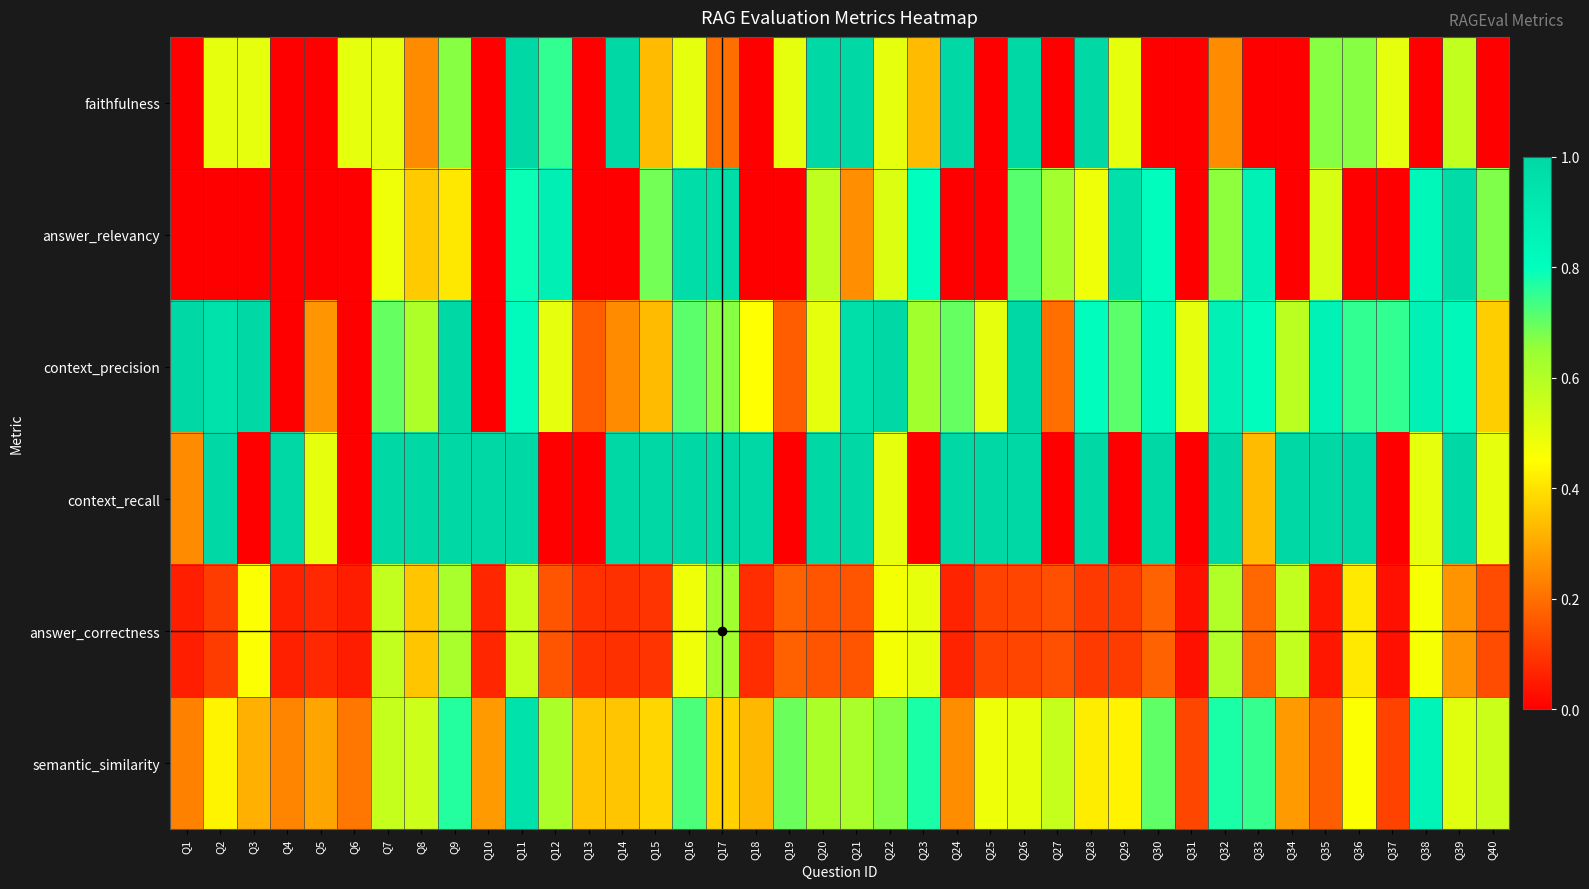

Reading right to left, transcribe all the data shown in this chart.

faithfulness: Q40=0.0	Q39=0.6	Q38=0.0	Q37=0.5	Q36=0.7	Q35=0.7	Q34=0.0	Q33=0.0	Q32=0.2	Q31=0.0	Q30=0.0	Q29=0.5	Q28=1.0	Q27=0.0	Q26=1.0	Q25=0.0	Q24=1.0	Q23=0.3	Q22=0.5	Q21=1.0	Q20=1.0	Q19=0.5	Q18=0.0	Q17=0.2	Q16=0.5	Q15=0.3	Q14=1.0	Q13=0.0	Q12=0.8	Q11=1.0	Q10=0.0	Q9=0.7	Q8=0.2	Q7=0.5	Q6=0.5	Q5=0.0	Q4=0.0	Q3=0.5	Q2=0.5	Q1=0.0
answer_relevancy: Q40=0.7	Q39=1.0	Q38=0.8	Q37=0.0	Q36=0.0	Q35=0.5	Q34=0.0	Q33=0.9	Q32=0.7	Q31=0.0	Q30=0.8	Q29=1.0	Q28=0.5	Q27=0.6	Q26=0.7	Q25=0.0	Q24=0.0	Q23=0.8	Q22=0.5	Q21=0.3	Q20=0.6	Q19=0.0	Q18=0.0	Q17=1.0	Q16=1.0	Q15=0.7	Q14=0.0	Q13=0.0	Q12=0.9	Q11=0.8	Q10=0.0	Q9=0.4	Q8=0.4	Q7=0.5	Q6=0.0	Q5=0.0	Q4=0.0	Q3=0.0	Q2=0.0	Q1=0.0
context_precision: Q40=0.4	Q39=0.8	Q38=0.9	Q37=0.8	Q36=0.8	Q35=0.9	Q34=0.6	Q33=0.8	Q32=0.9	Q31=0.5	Q30=0.8	Q29=0.7	Q28=0.8	Q27=0.2	Q26=1.0	Q25=0.5	Q24=0.7	Q23=0.6	Q22=1.0	Q21=1.0	Q20=0.5	Q19=0.2	Q18=0.5	Q17=0.7	Q16=0.7	Q15=0.3	Q14=0.2	Q13=0.2	Q12=0.5	Q11=0.8	Q10=0.0	Q9=1.0	Q8=0.6	Q7=0.7	Q6=0.0	Q5=0.3	Q4=0.0	Q3=1.0	Q2=0.9	Q1=1.0
context_recall: Q40=0.5	Q39=1.0	Q38=0.5	Q37=0.0	Q36=1.0	Q35=1.0	Q34=1.0	Q33=0.3	Q32=1.0	Q31=0.0	Q30=1.0	Q29=0.0	Q28=1.0	Q27=0.0	Q26=1.0	Q25=1.0	Q24=1.0	Q23=0.0	Q22=0.5	Q21=1.0	Q20=1.0	Q19=0.0	Q18=1.0	Q17=1.0	Q16=1.0	Q15=1.0	Q14=1.0	Q13=0.0	Q12=0.0	Q11=1.0	Q10=1.0	Q9=1.0	Q8=1.0	Q7=1.0	Q6=0.0	Q5=0.5	Q4=1.0	Q3=0.0	Q2=1.0	Q1=0.2
answer_correctness: Q40=0.1	Q39=0.3	Q38=0.5	Q37=0.0	Q36=0.4	Q35=0.0	Q34=0.6	Q33=0.2	Q32=0.6	Q31=0.0	Q30=0.2	Q29=0.1	Q28=0.1	Q27=0.1	Q26=0.1	Q25=0.1	Q24=0.1	Q23=0.5	Q22=0.5	Q21=0.2	Q20=0.2	Q19=0.2	Q18=0.1	Q17=0.6	Q16=0.5	Q15=0.1	Q14=0.1	Q13=0.1	Q12=0.2	Q11=0.6	Q10=0.1	Q9=0.6	Q8=0.4	Q7=0.6	Q6=0.1	Q5=0.1	Q4=0.1	Q3=0.5	Q2=0.1	Q1=0.1
semantic_similarity: Q40=0.6	Q39=0.5	Q38=0.9	Q37=0.1	Q36=0.5	Q35=0.2	Q34=0.3	Q33=0.7	Q32=0.8	Q31=0.1	Q30=0.7	Q29=0.4	Q28=0.4	Q27=0.6	Q26=0.5	Q25=0.5	Q24=0.3	Q23=0.8	Q22=0.7	Q21=0.6	Q20=0.6	Q19=0.7	Q18=0.3	Q17=0.4	Q16=0.7	Q15=0.4	Q14=0.4	Q13=0.4	Q12=0.6	Q11=0.9	Q10=0.3	Q9=0.8	Q8=0.5	Q7=0.6	Q6=0.2	Q5=0.3	Q4=0.2	Q3=0.3	Q2=0.4	Q1=0.2